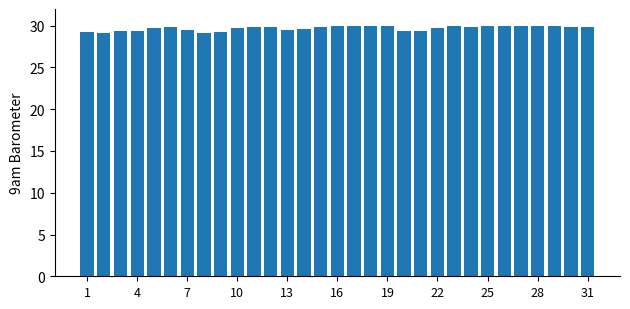

What is the value of the 31st bar from the left?

29.8